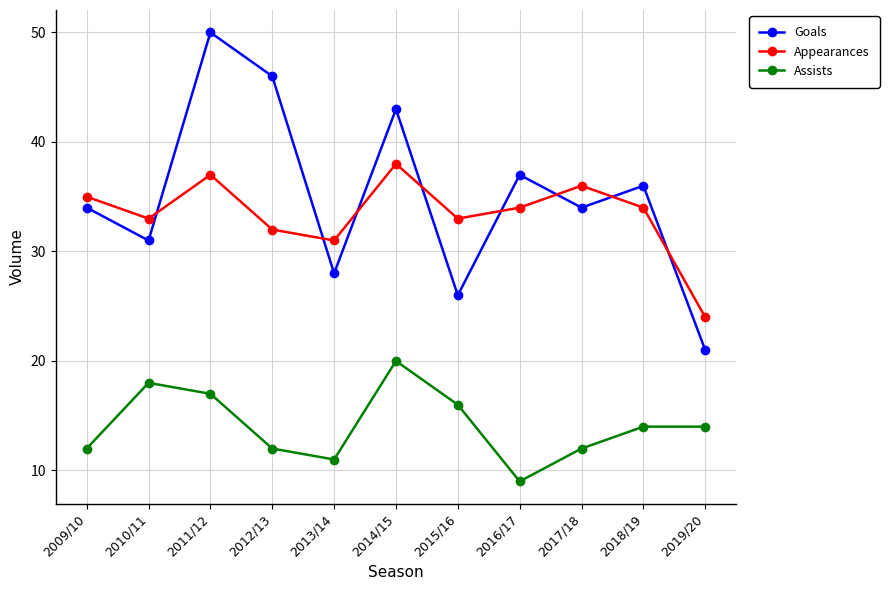

At which category is the sum across all series the highest?

2011/12